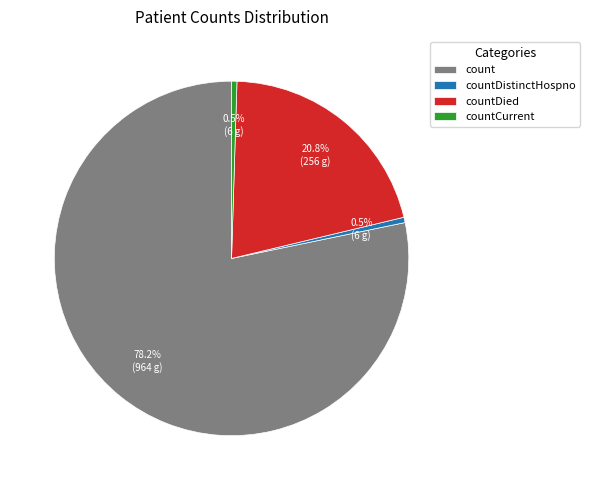

What percentage is the count slice, to the nearest percent?

78%